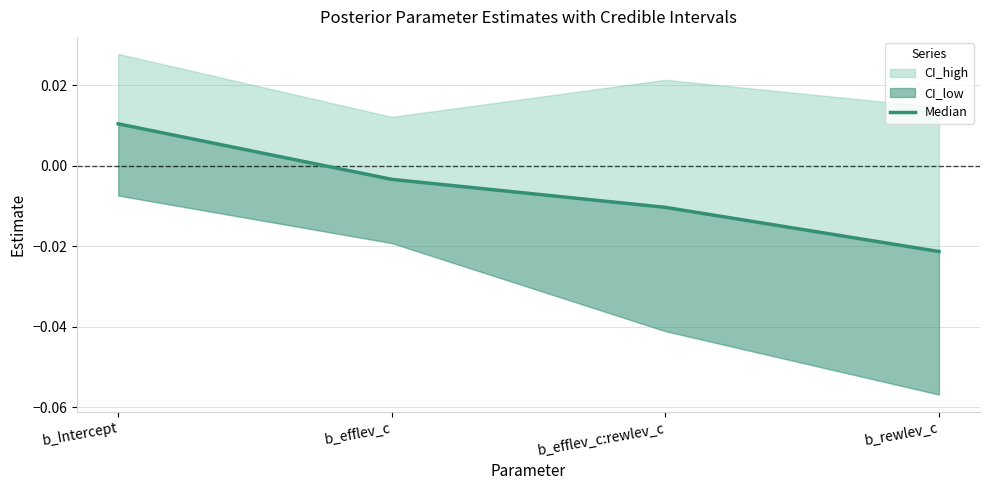

True or false: the data shows 0.0 at b_Intercept.

True